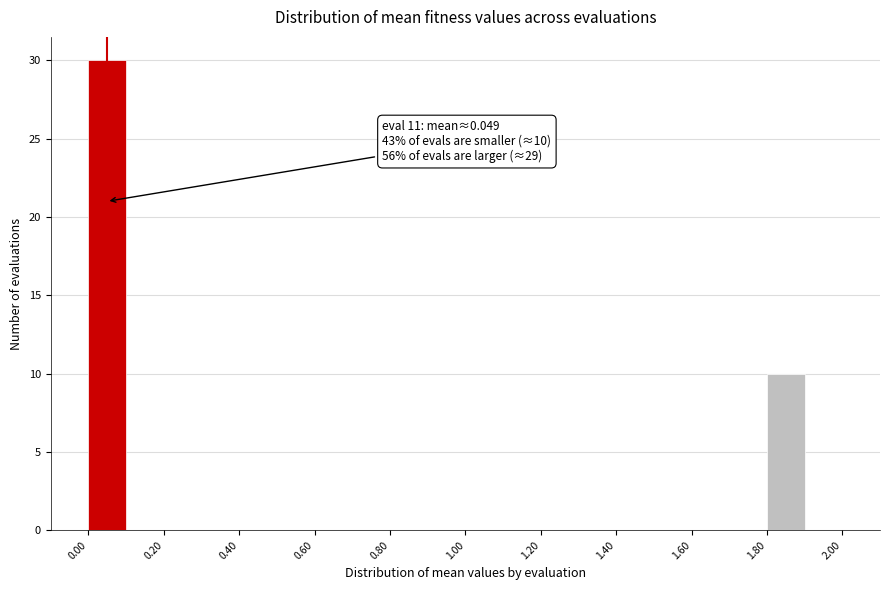

Over which range of the x-axis is the bar tallest?

0.0 to 0.1